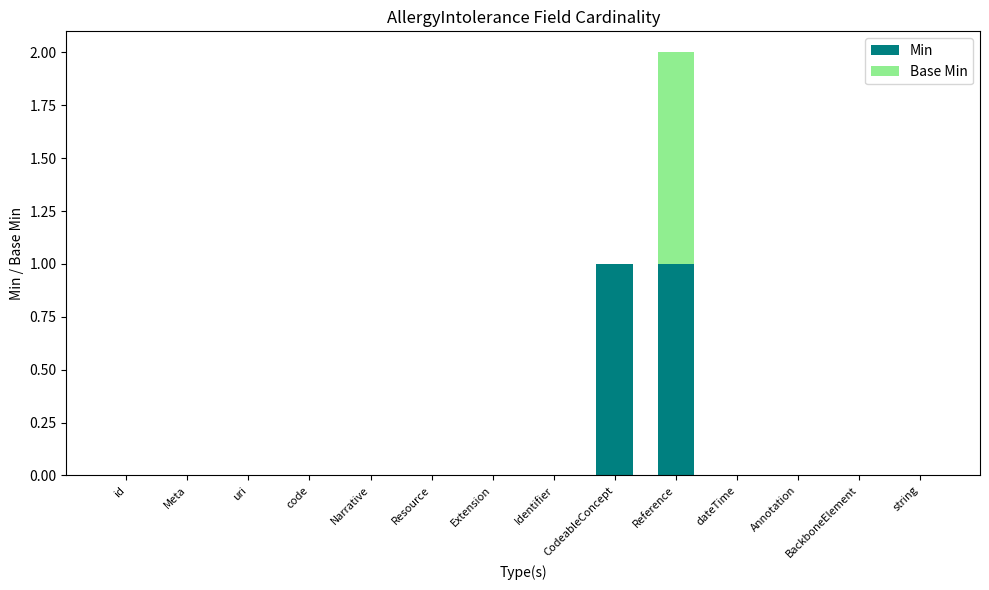

Are the bars grouped side by side (vs. stacked)?

No